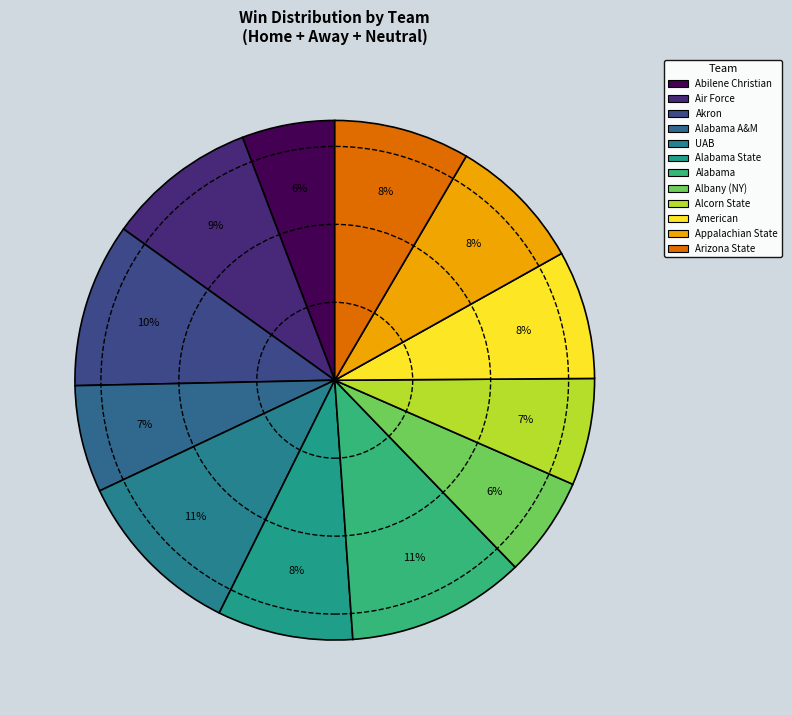

How many segments does this pie chart have?

12